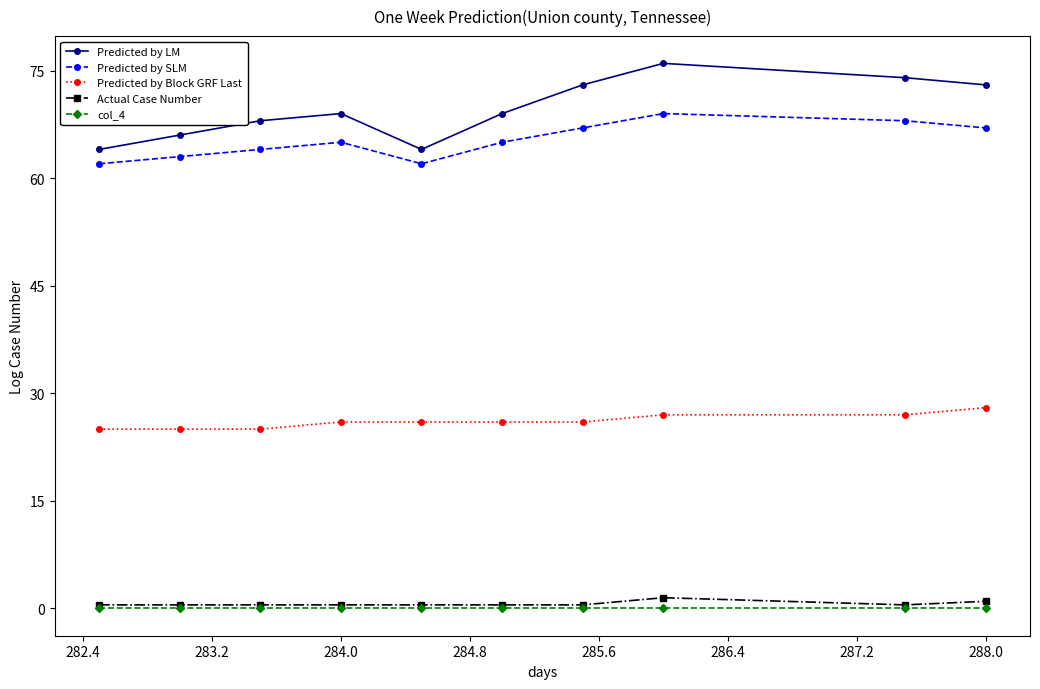

Which series has the largest range (max minus min)?

Predicted by LM